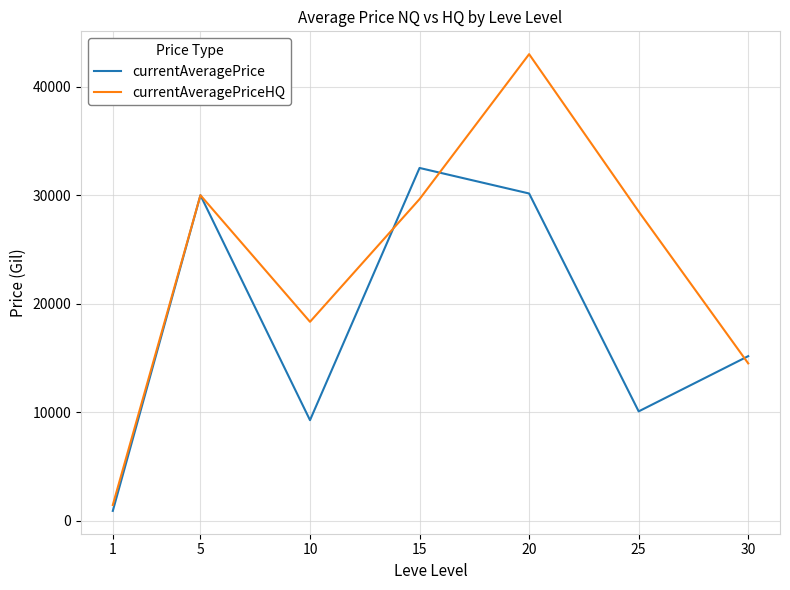

What is the difference between the maximum and minimum values in the currentAveragePrice series?

31607.3